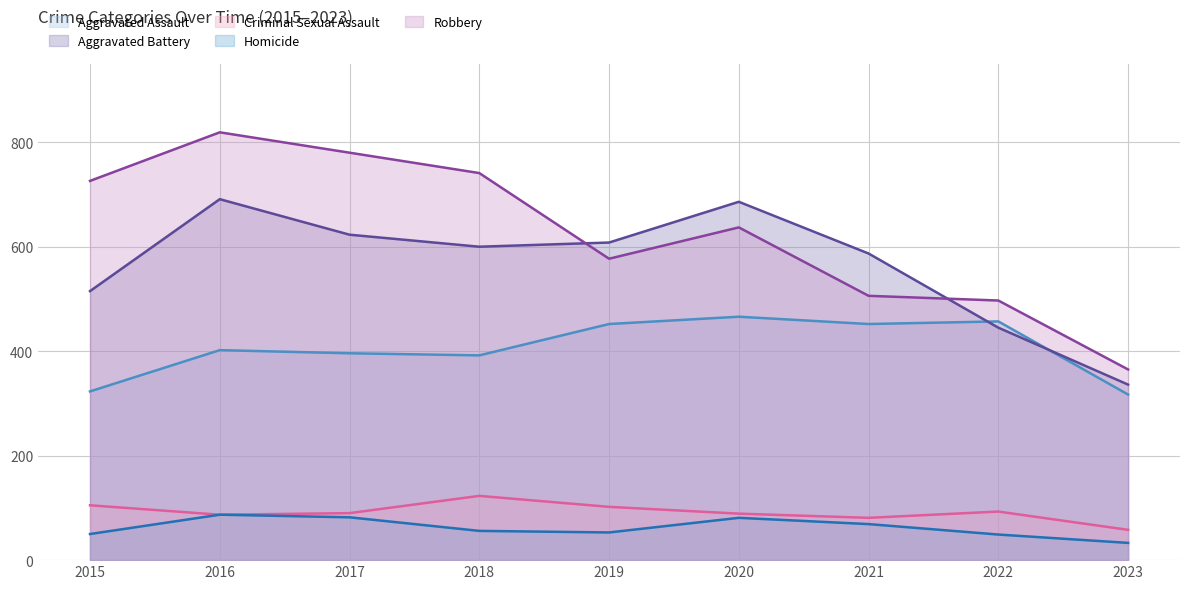

Reading left to right, transcribe all the data shown in this chart.

Aggravated Assault (line): 323	402	396	392	452	466	452	457	317
Aggravated Battery (line): 515	691	623	600	608	686	587	445	336
Criminal Sexual Assault (line): 105	87	90	123	102	89	81	93	58
Homicide (line): 50	87	82	56	53	81	69	49	33
Robbery (line): 726	819	780	741	577	637	506	497	365